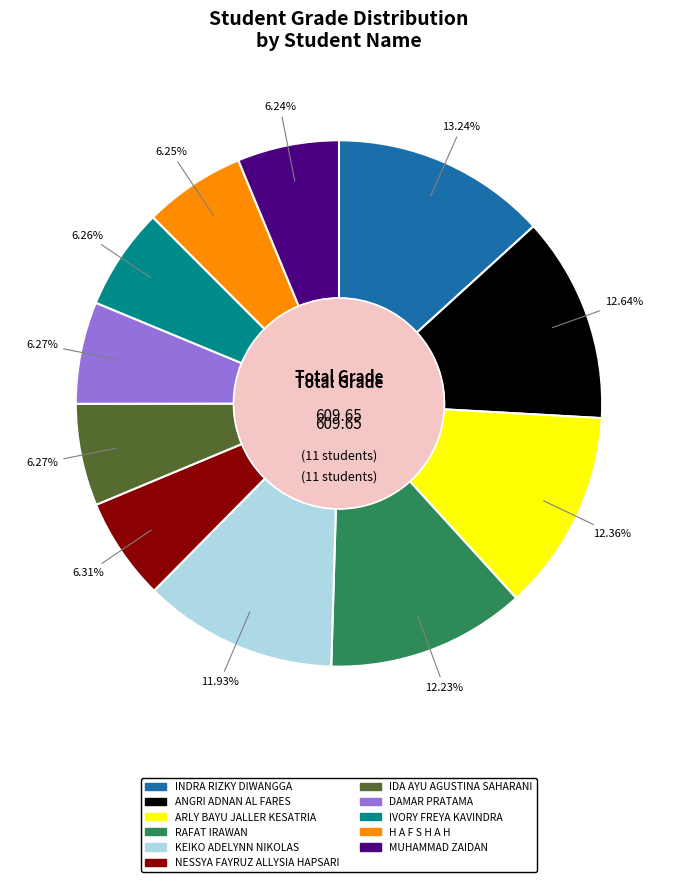

Combined, do ARLY BAYU JALLER KESATRIA and DAMAR PRATAMA account for over 50%?

No